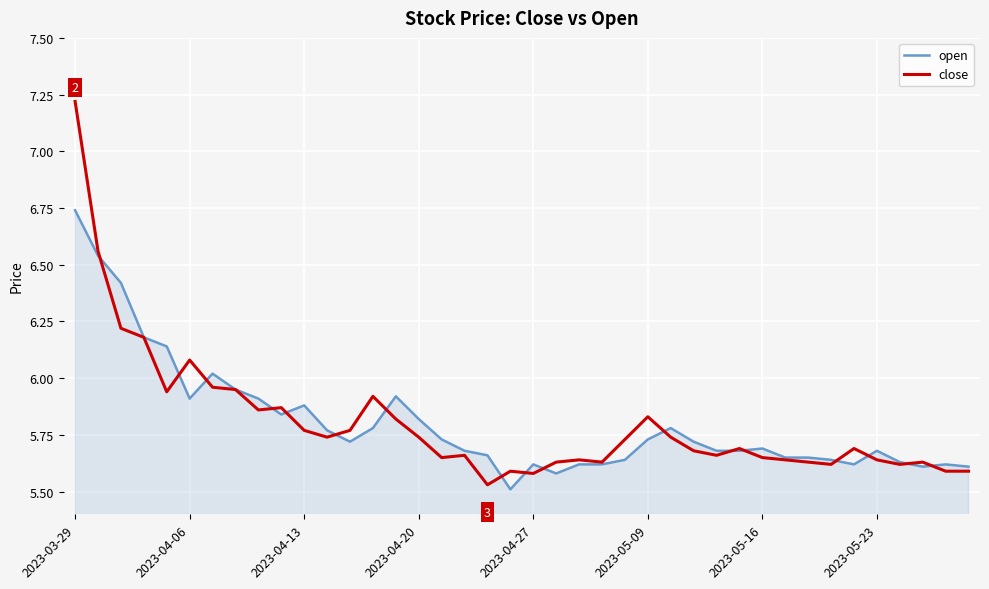

What is the maximum value for close?

7.2